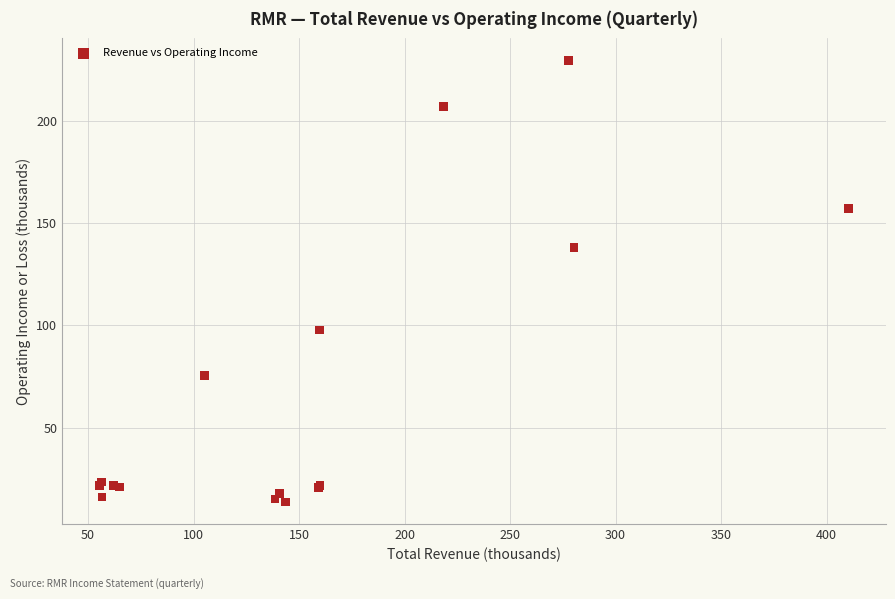

What Y value in the scatter plot is closest to 121?

138.2